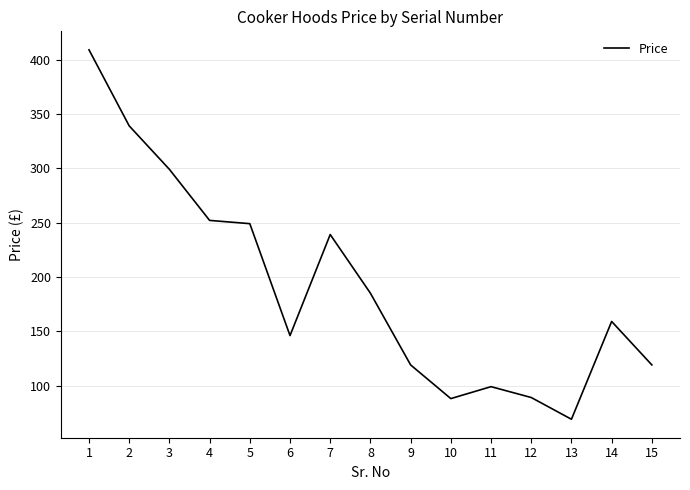

True or false: the data has more than 2 interior local peaks.

True